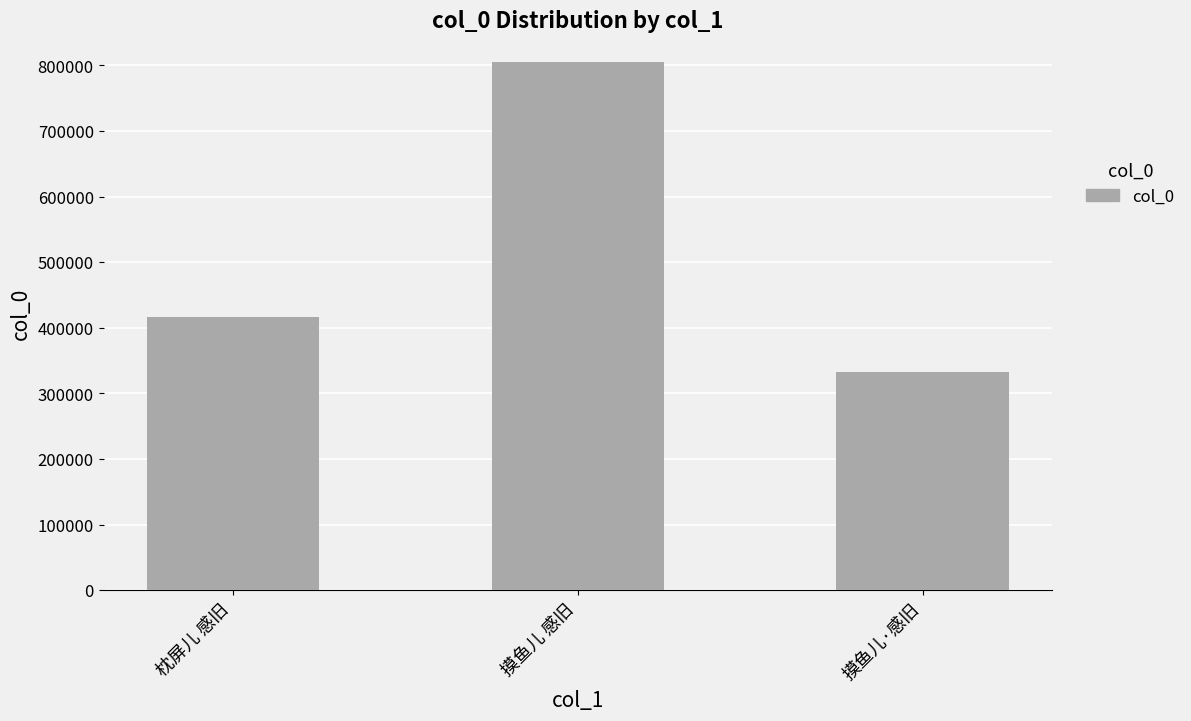

Rank the categories by value from lowest to highest.

摸鱼儿·感旧, 枕屏儿 感旧, 摸鱼儿 感旧